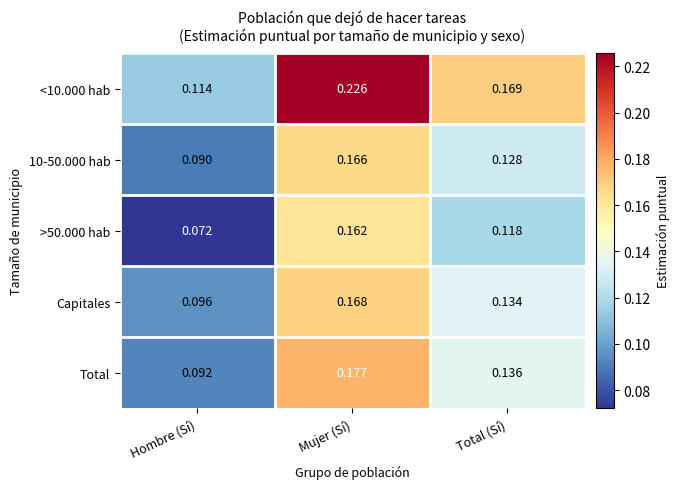

Between Hombre (Sí) and Total (Sí), which series saw the biggest shift?

<10.000 hab